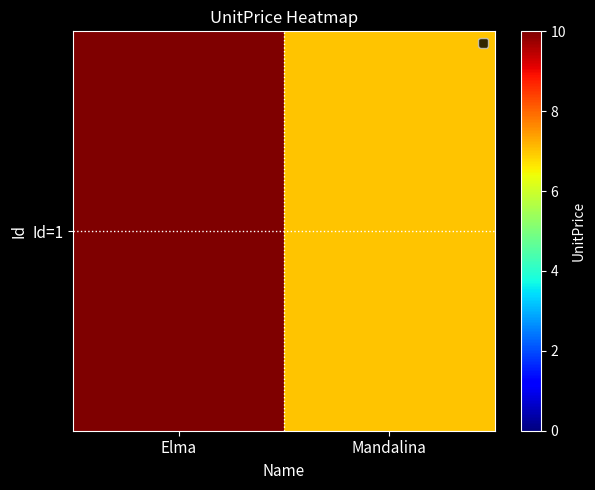

Rank the categories by value from lowest to highest.

Mandalina, Elma